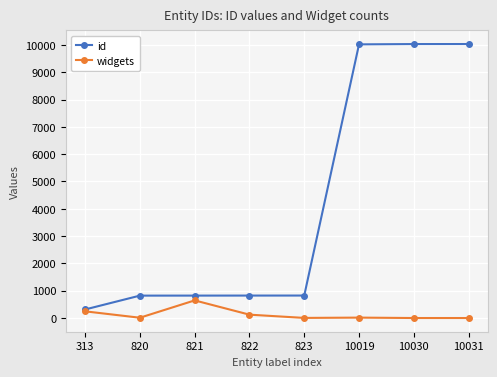

What is the maximum value for widgets?

645